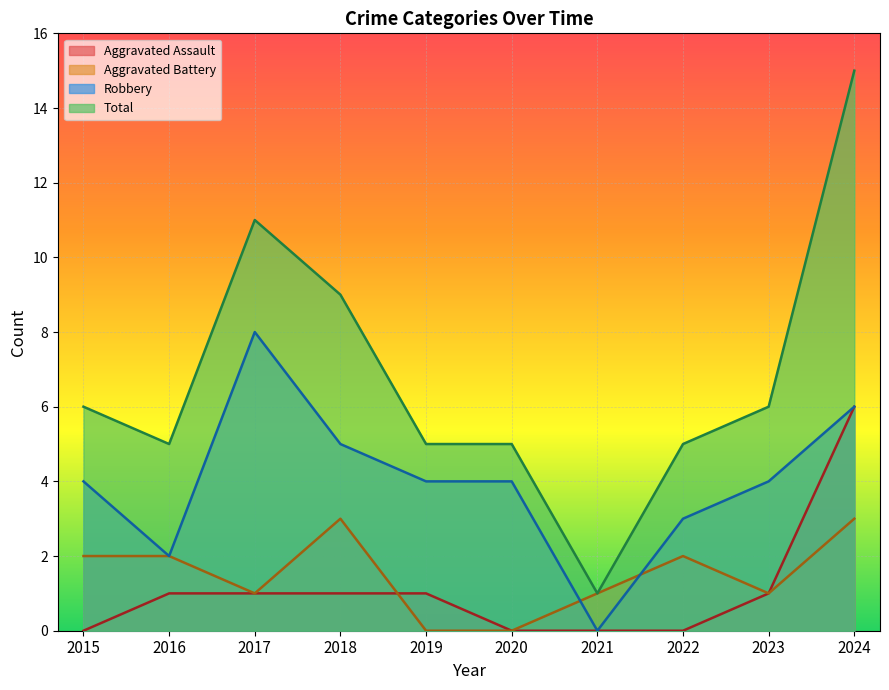

At which category does Robbery reach its first local valley?

2016